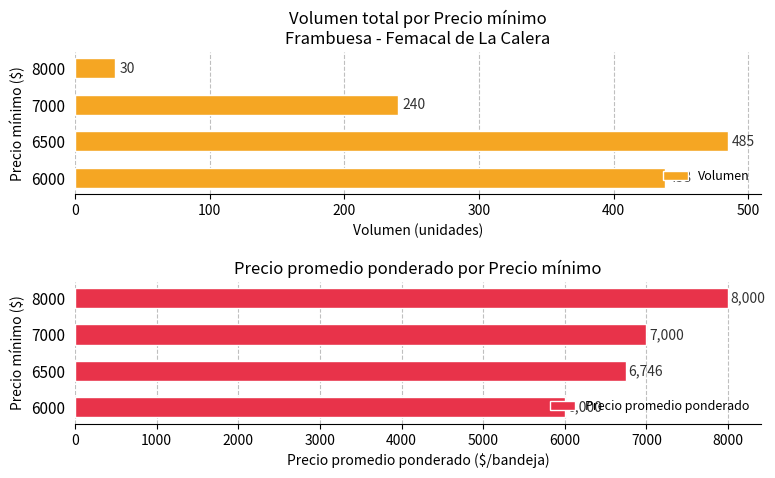

How many bars are there in total?

8